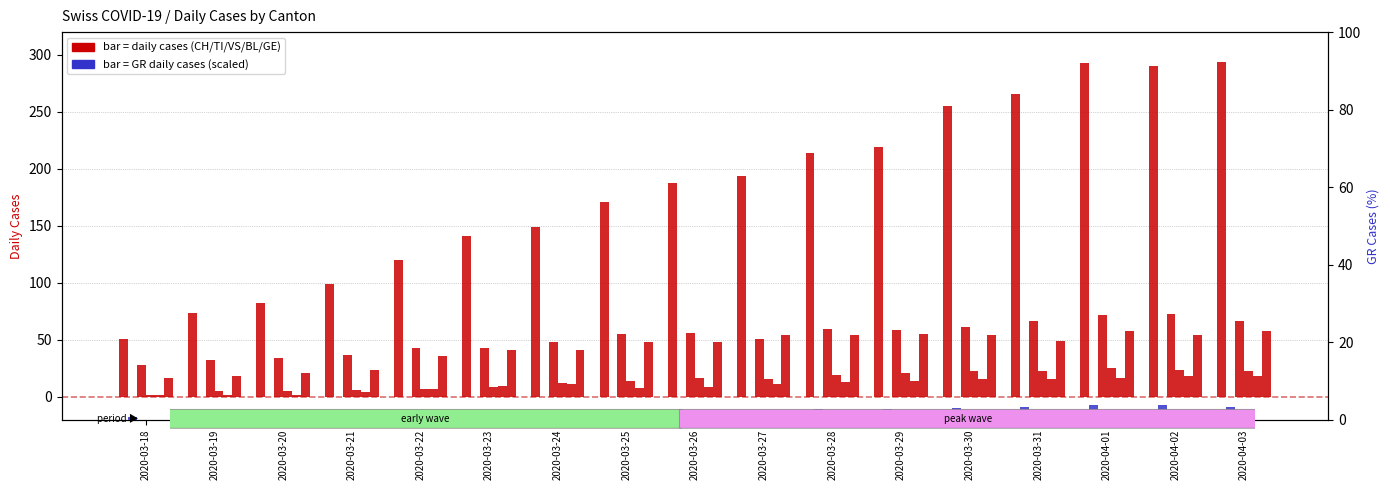

Rank the series by their maximum value, from highest to lowest.

CH, TI, GE, VS, BL, GR